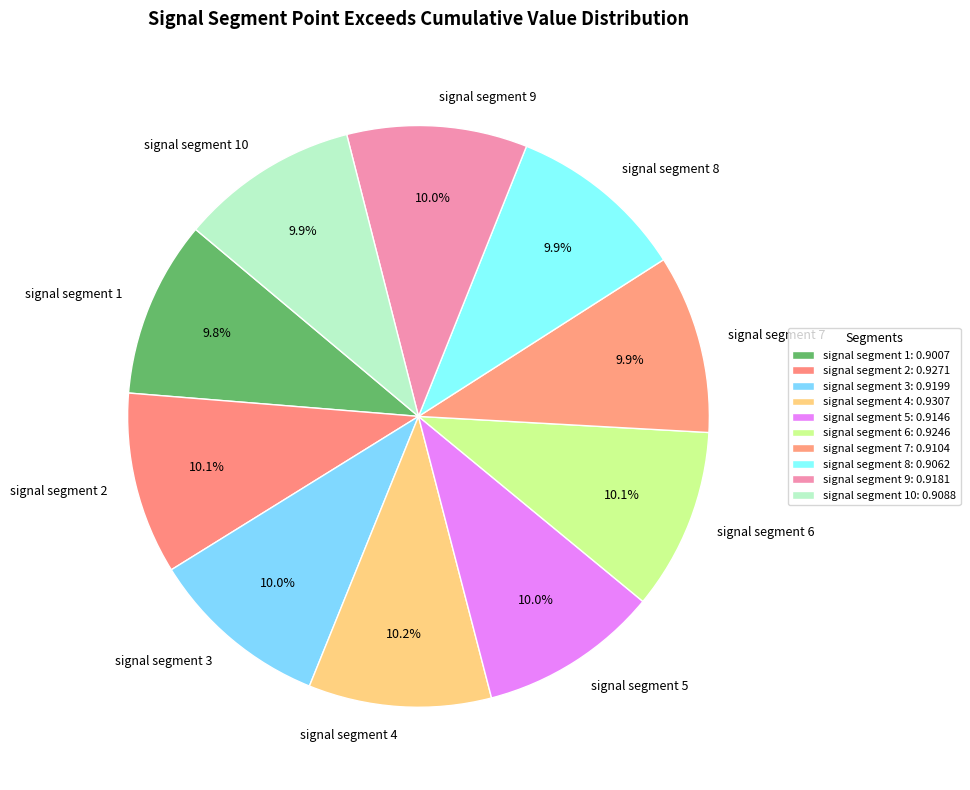

Does signal segment 1 represent more than half of the total?

No